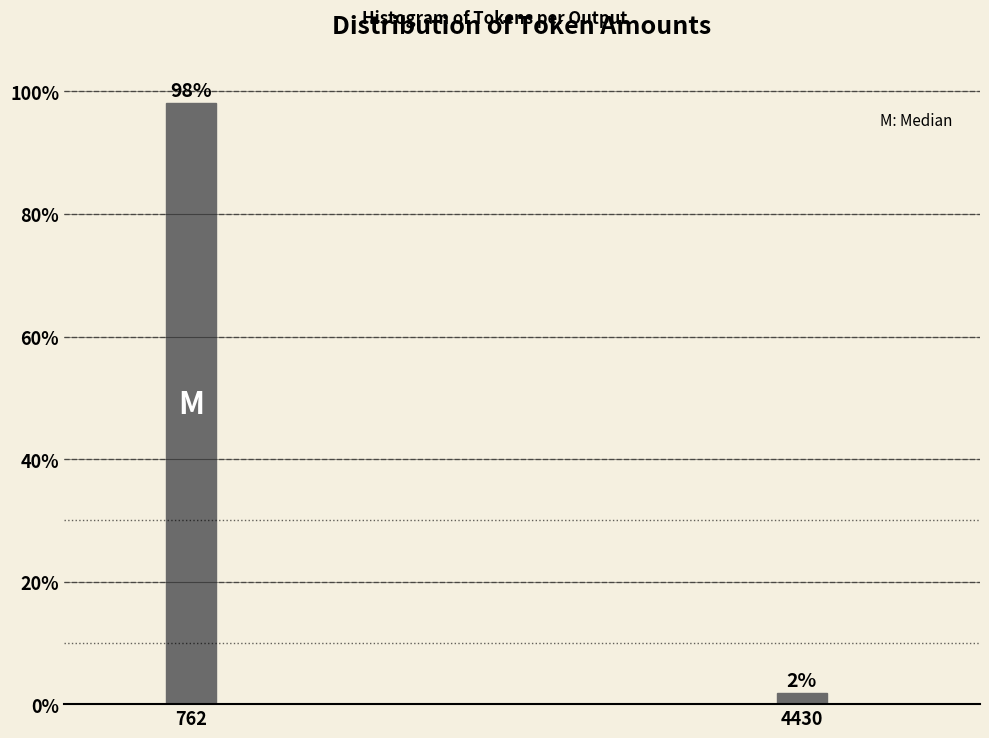

At which label does the data first exceed 98?

762